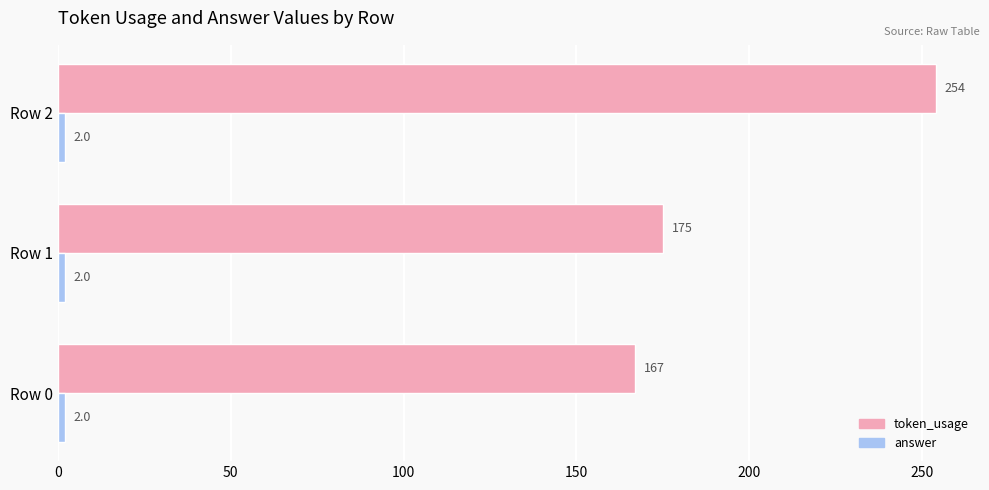

Which series has the largest total across all categories?

token_usage